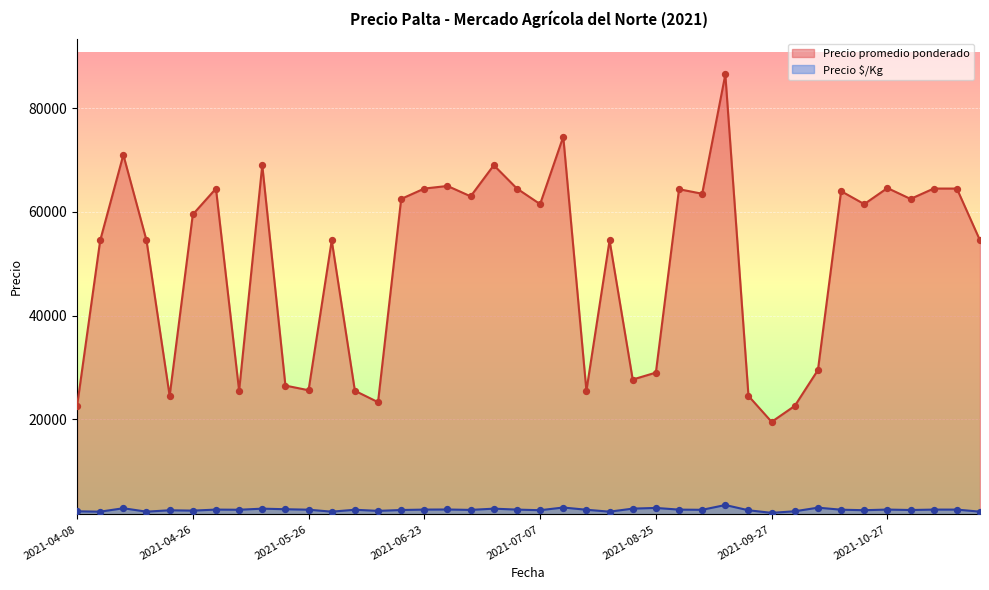

At how many categories does at least one series exceed 35226?

26